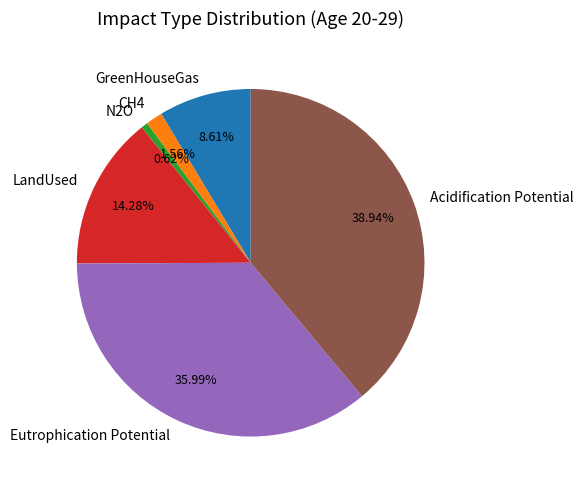

To the nearest percent, what percentage of the pie is LandUsed?

14%